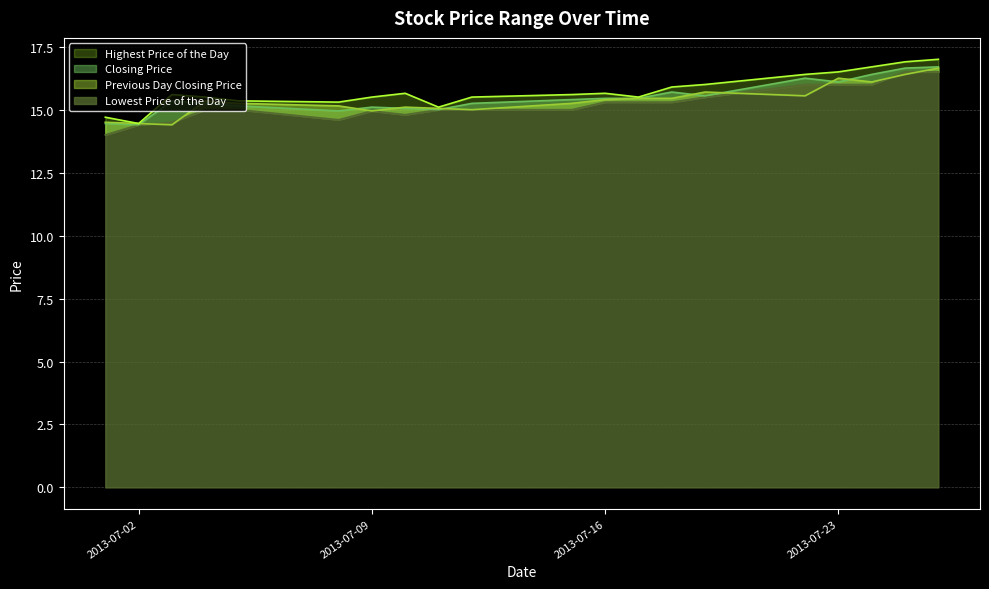

What is the average value of the Previous Day Closing Price series?

15.4